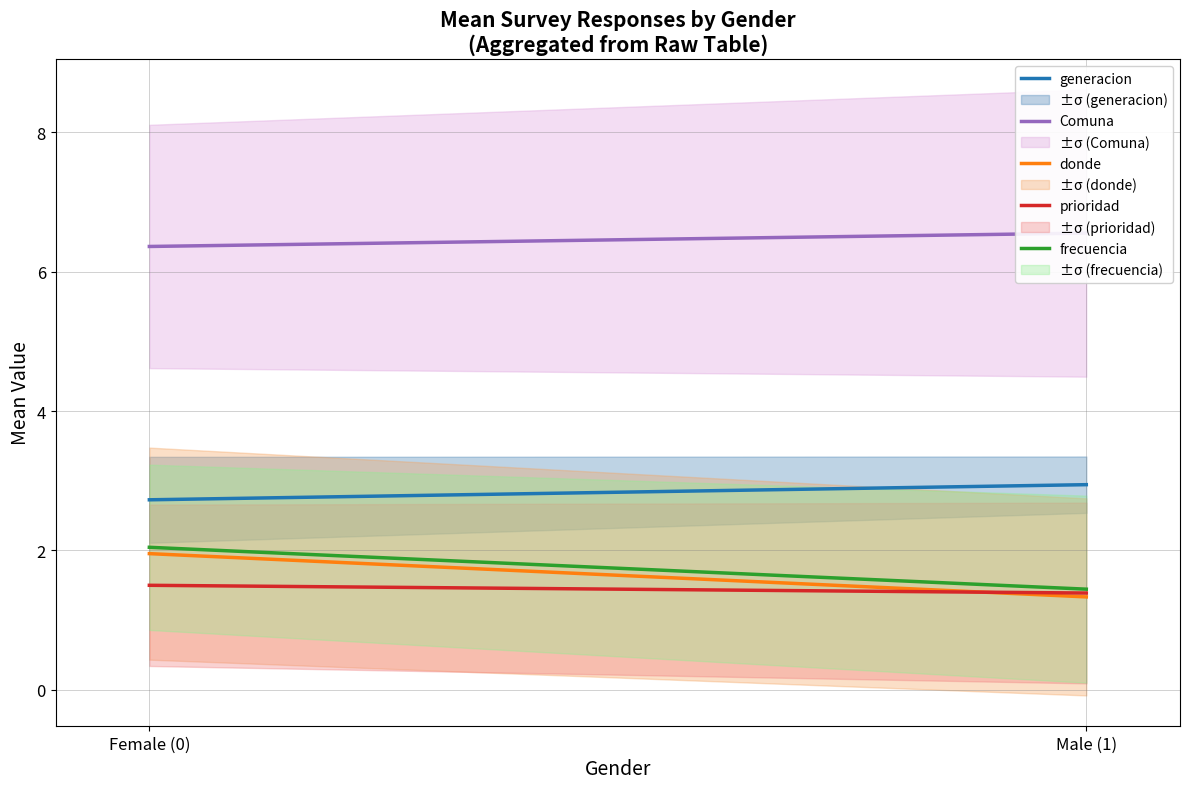

List the labels in order of donde value, smallest first.

Male (1), Female (0)